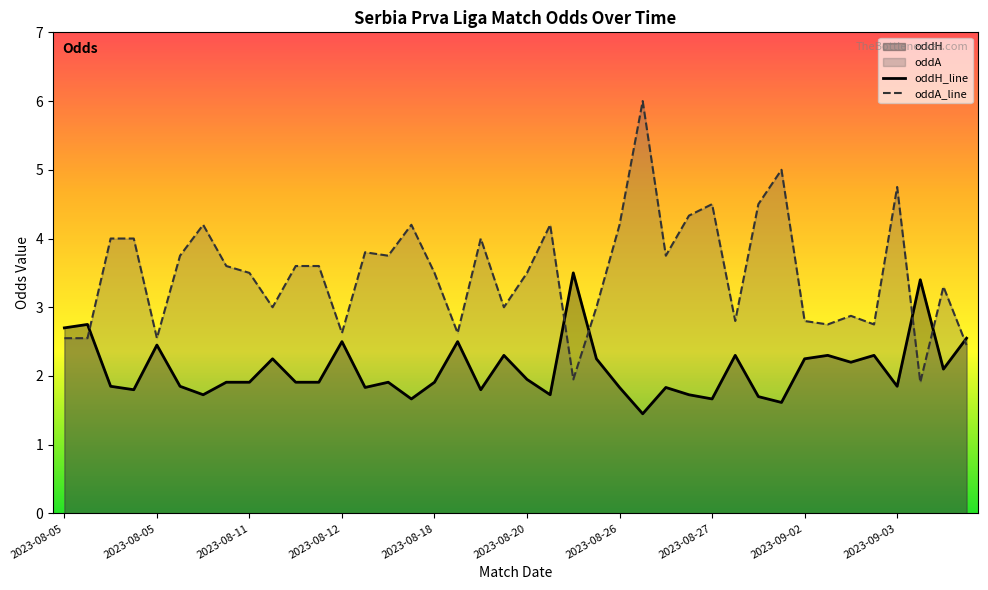

The value of oddA_line at 2023-08-26 is 4.2. True or false?

True